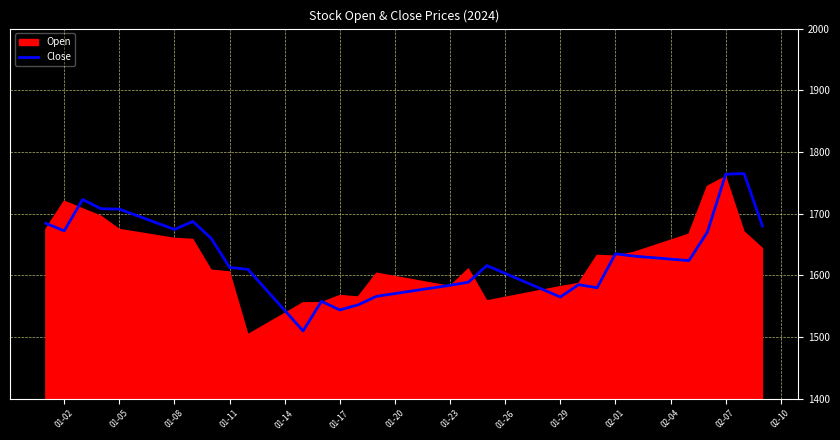

What is the maximum value for Close?

1765.0